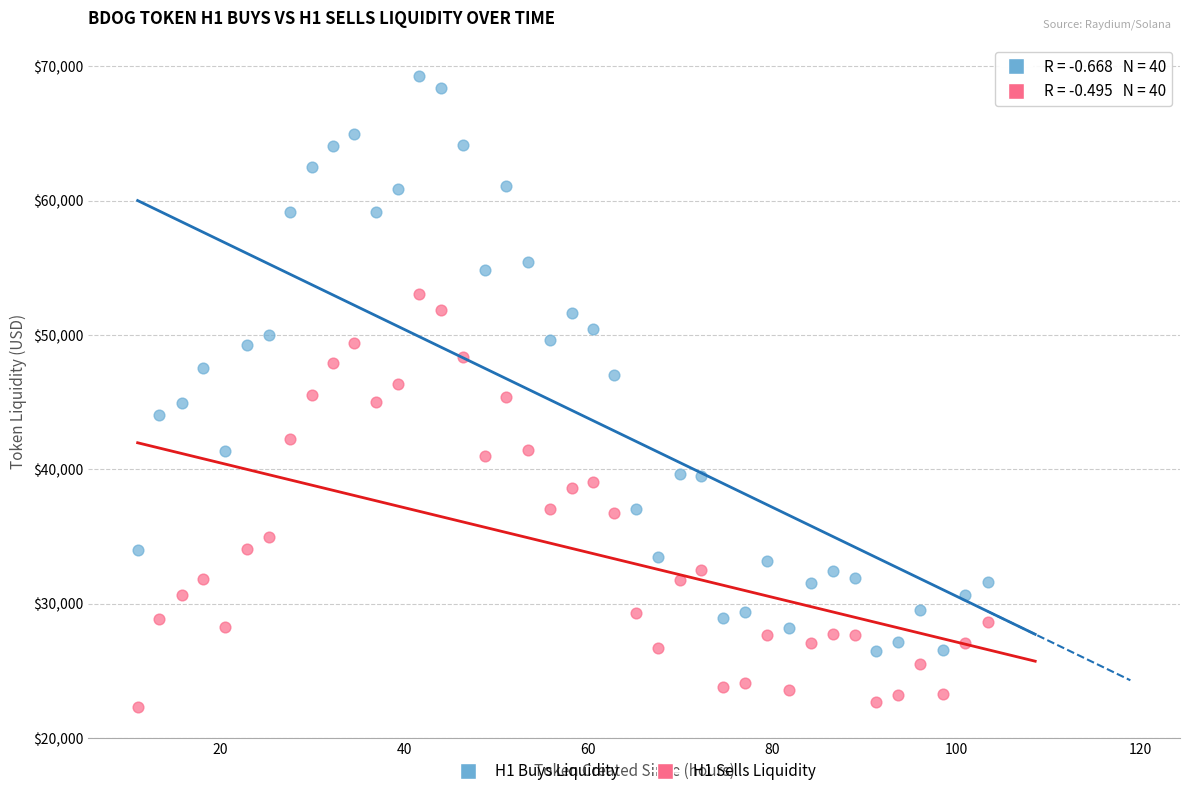

Across all data points, what is the range of Y values (max minus min)?

46942.6